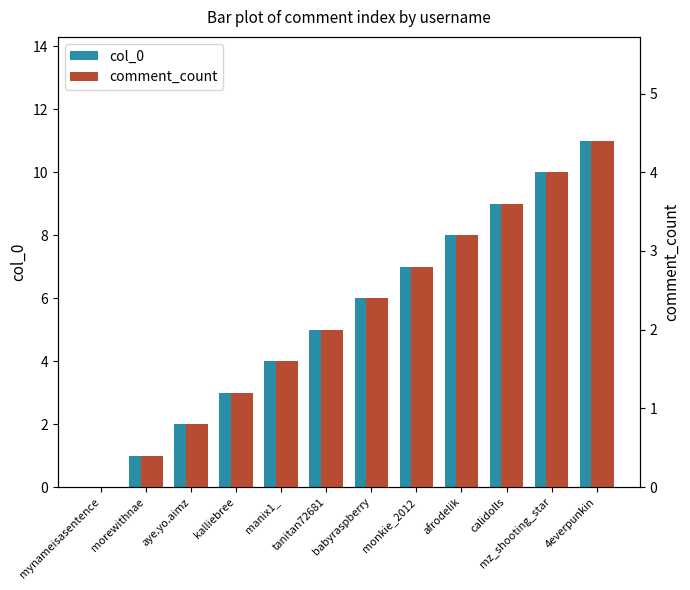

Which has a higher value, babyraspberry or mz_shooting_star?

mz_shooting_star